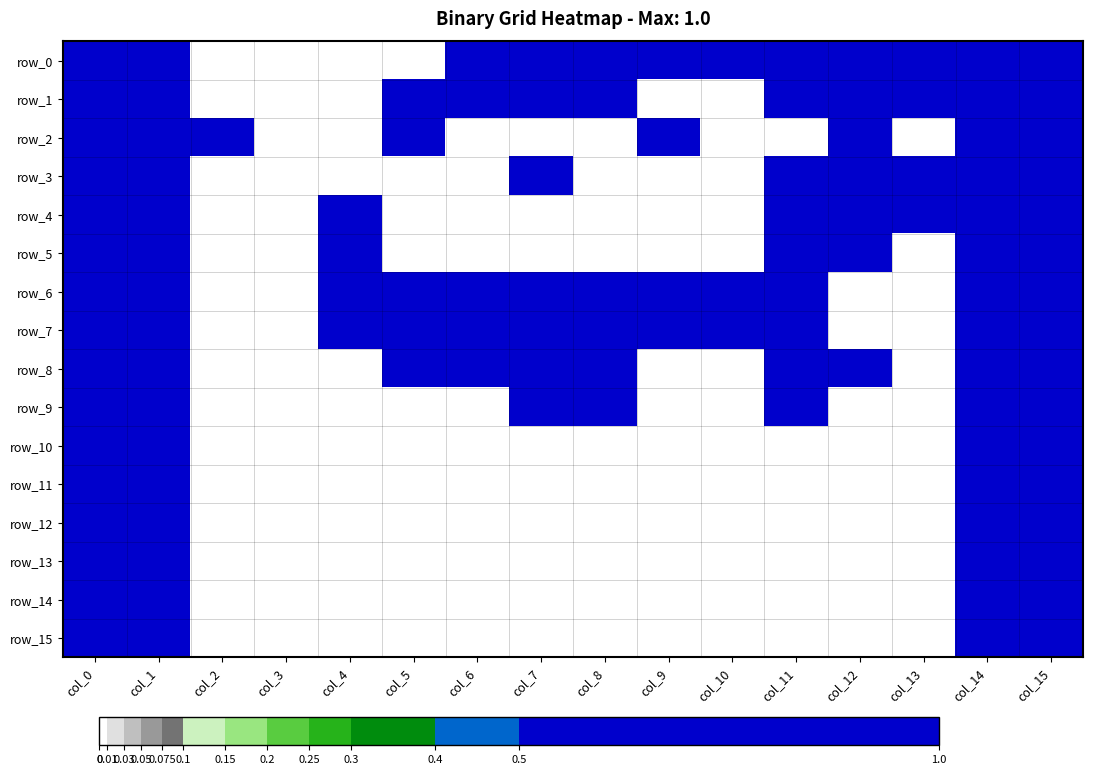

Rank the series at col_6 from lowest to highest value.

row_2, row_3, row_4, row_5, row_9, row_10, row_11, row_12, row_13, row_14, row_15, row_0, row_1, row_6, row_7, row_8